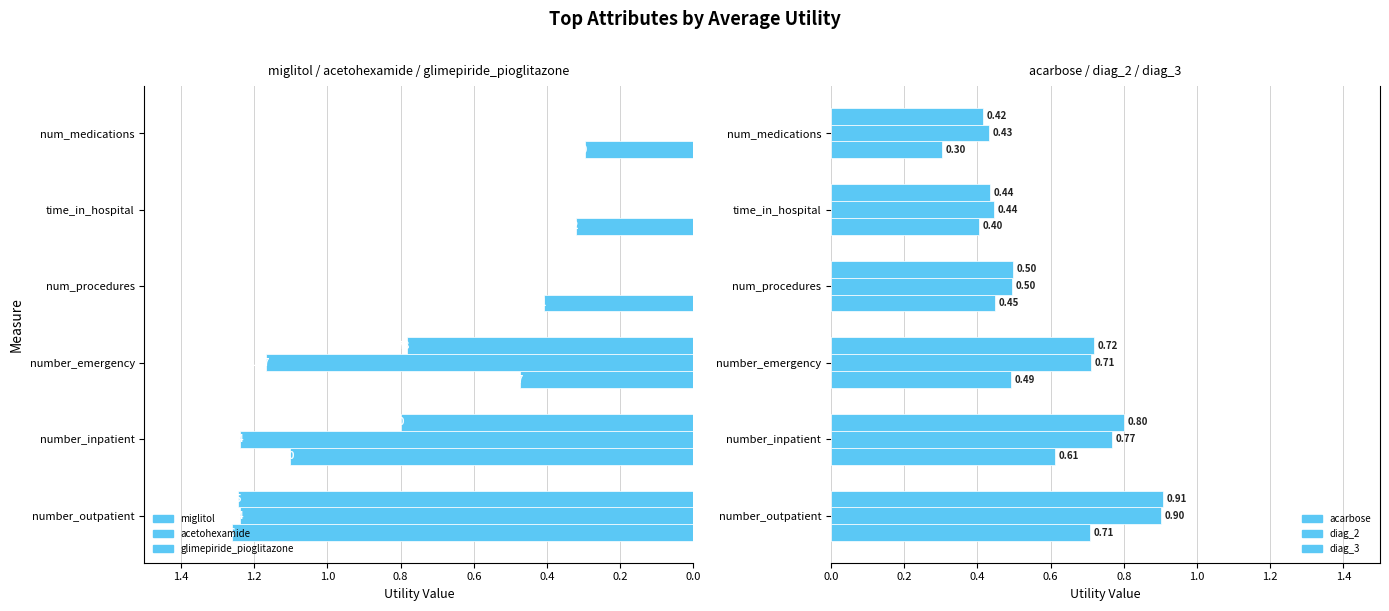

What is the difference between the second highest and minimum values in the miglitol series?

0.8